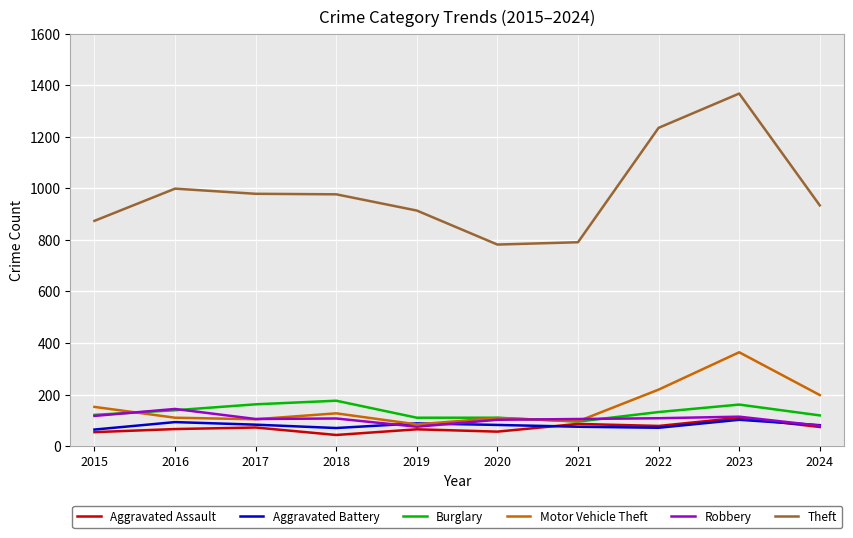

Is it true that Motor Vehicle Theft equals 152 at 2015?

True